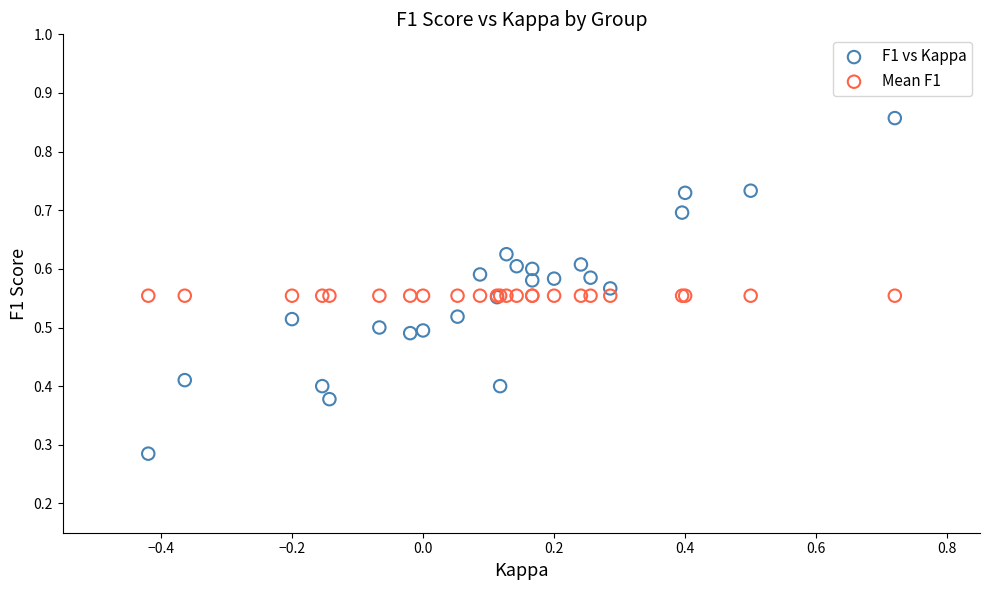

Which series contains the highest Y value?

F1 vs Kappa